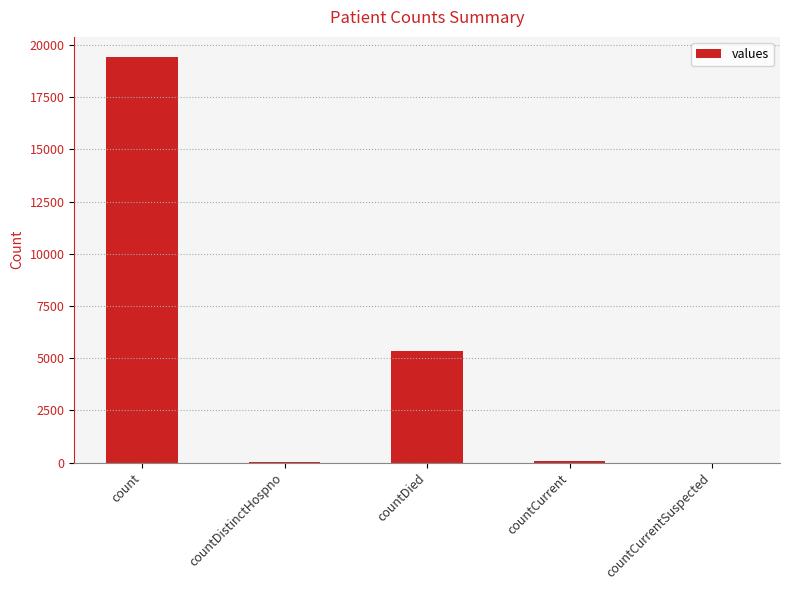

Where is the data nearest to the value 9710?

countDied